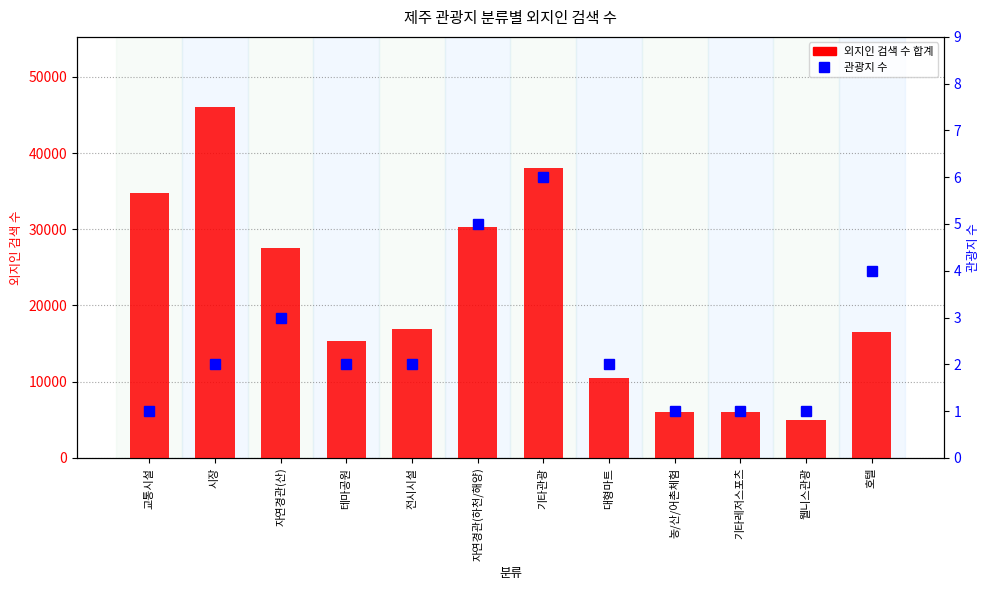

Where is 관광지 수 nearest to the value 3?

자연경관(산)